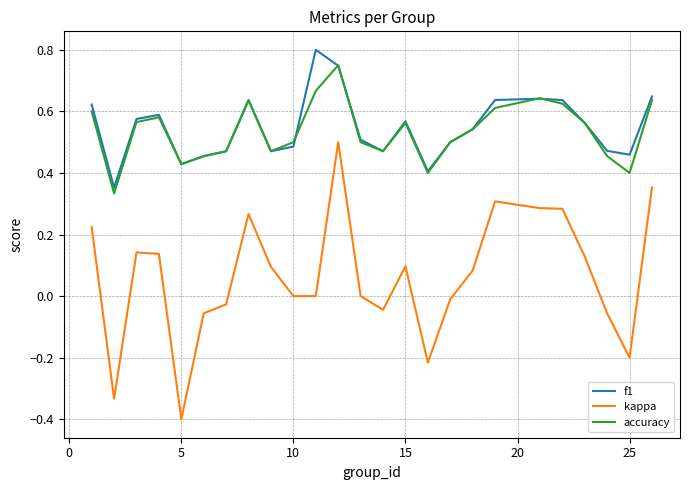

Which series has the widest spread of values?

kappa